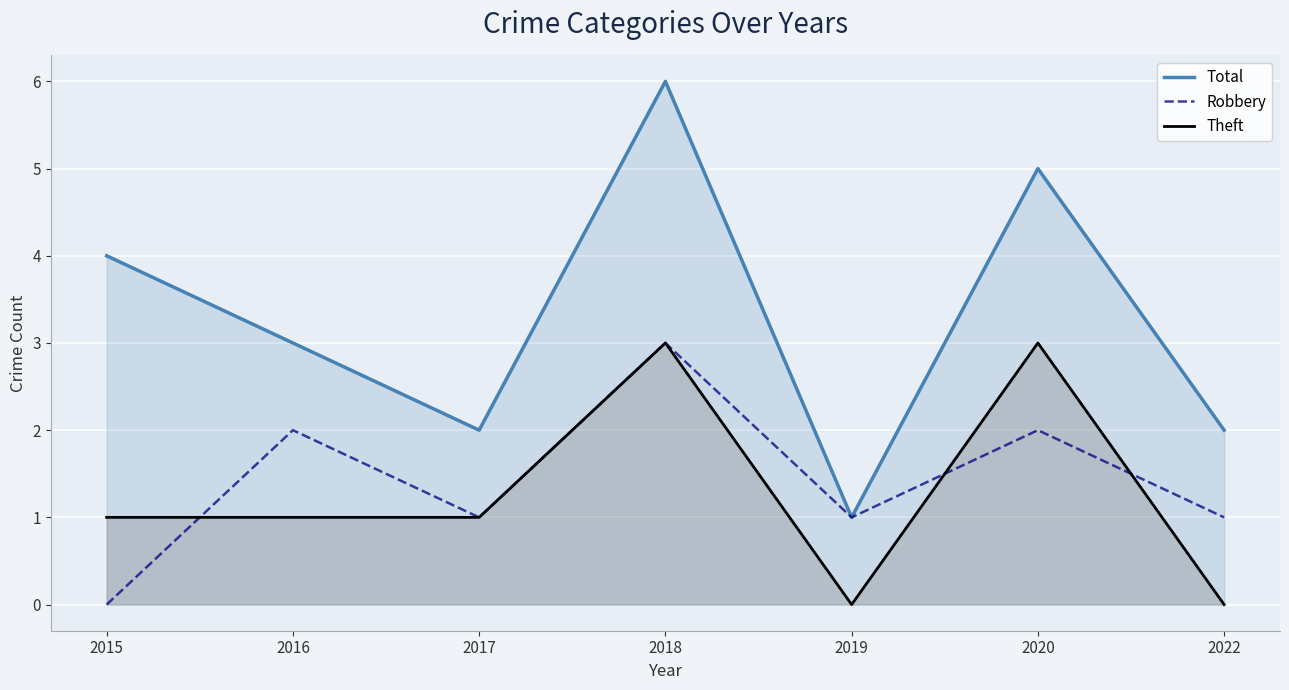

Reading right to left, extract all data points from this chart.

Total: 2	5	1	6	2	3	4
Robbery: 1	2	1	3	1	2	0
Theft: 0	3	0	3	1	1	1